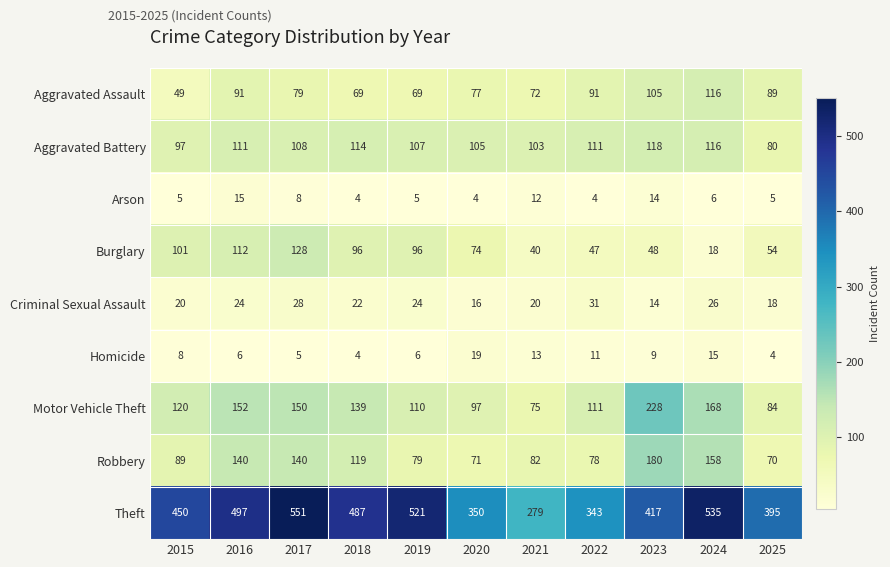

Count the number of categories in the chart.

11